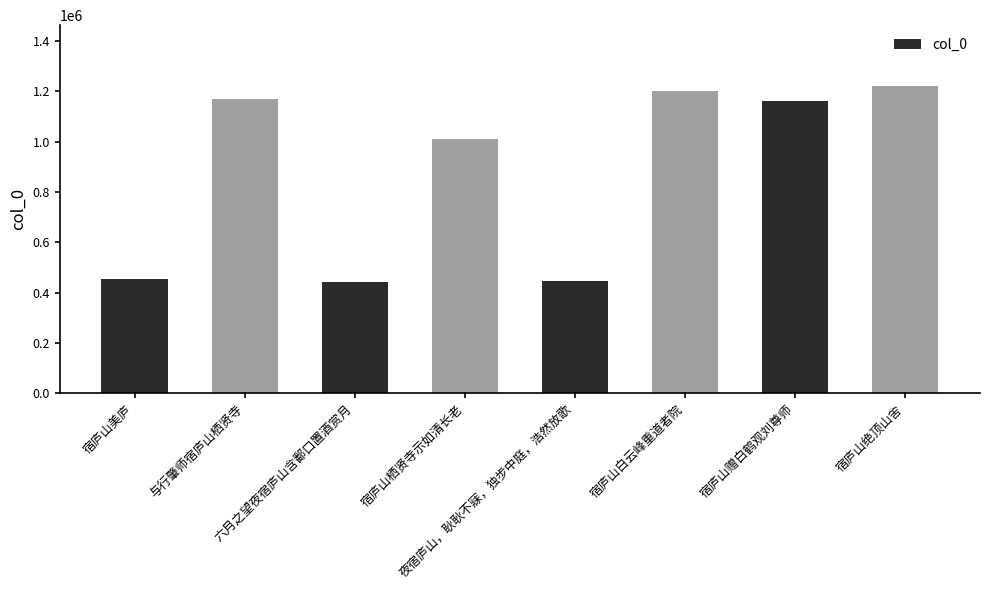

What is the minimum value shown in the chart?

443361